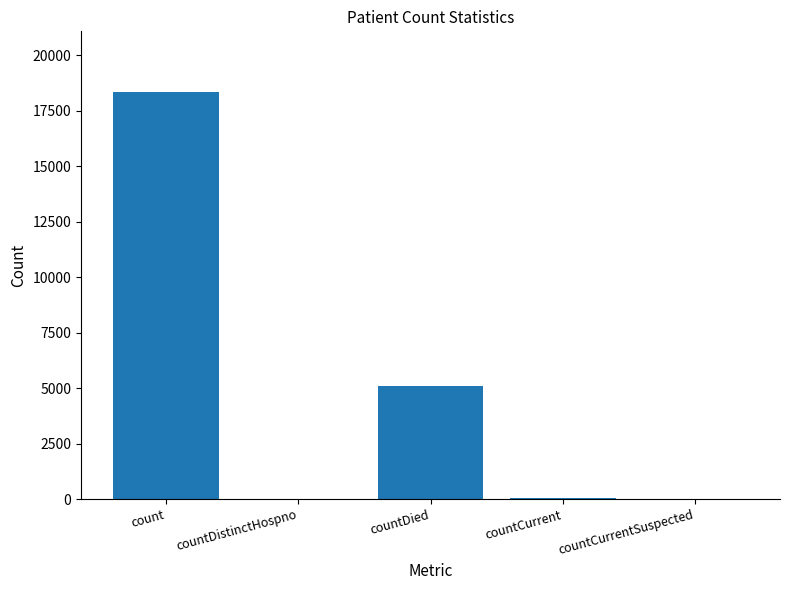

What is the sum of all values?

23475